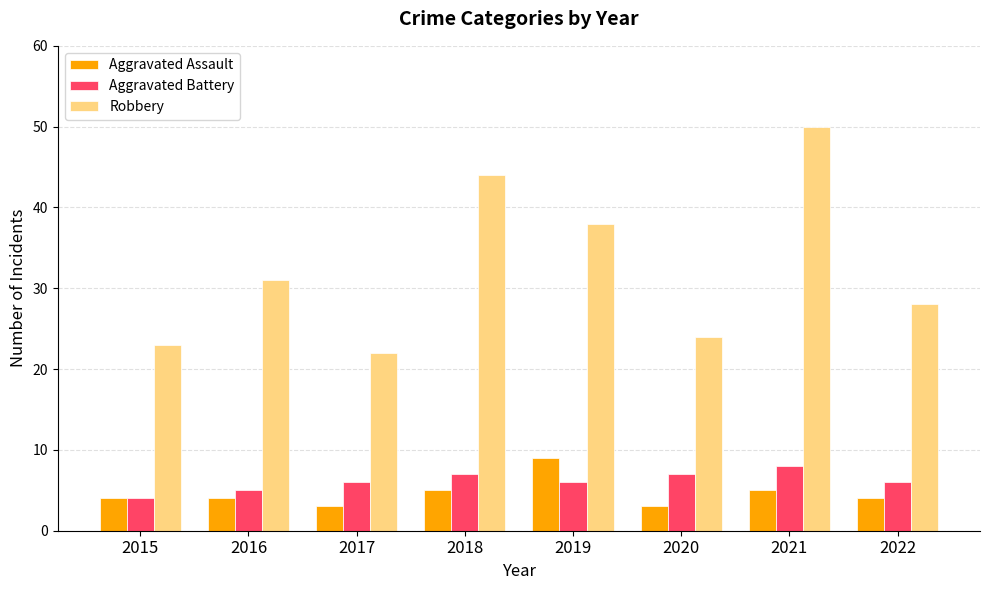

What is the minimum value for Robbery?

22